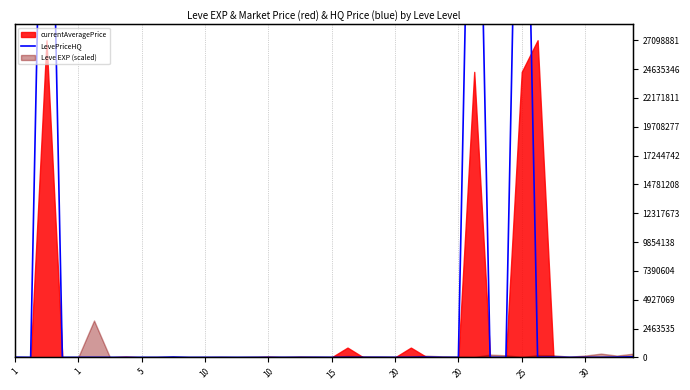

At which category does the data reach its first local valley?

1